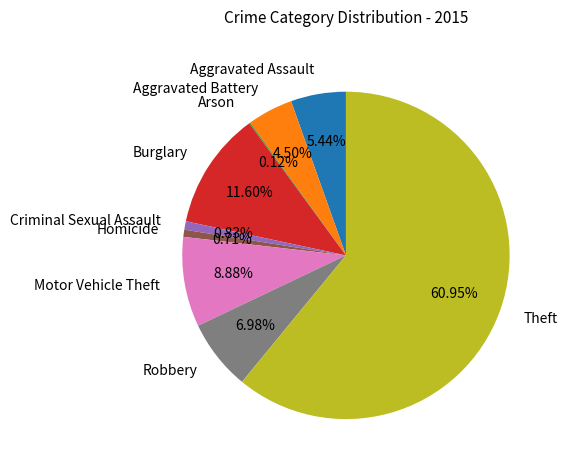

Is it true that Aggravated Assault is 1% of the pie?

False